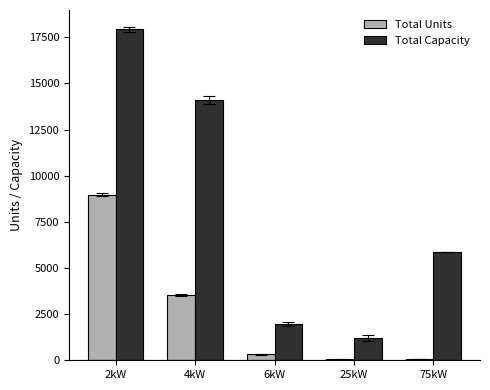

Where is Total Units nearest to the value 4504?

4kW